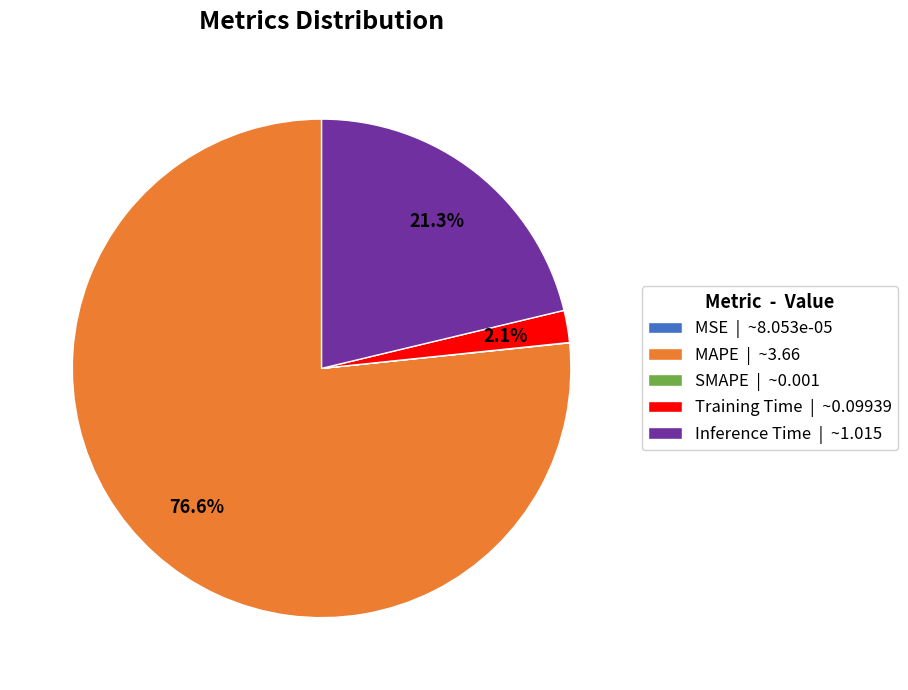

Is the sum of Training Time | ~0.09939 and MAPE | ~3.66 greater than half?

Yes